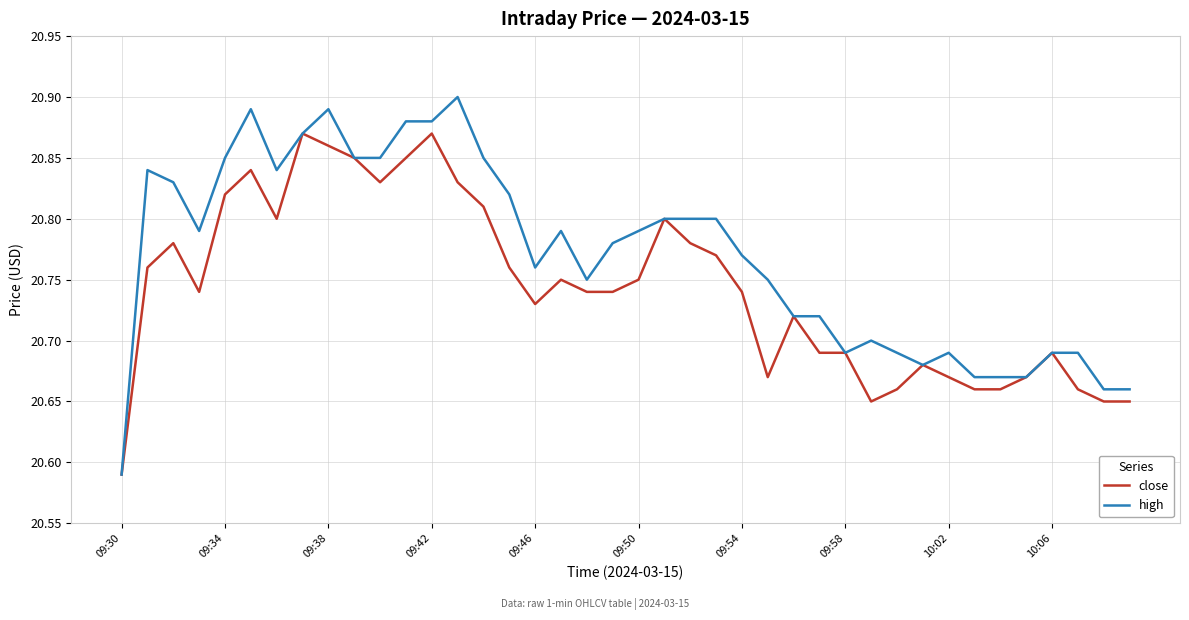

Rank the series by their maximum value, from lowest to highest.

close, high